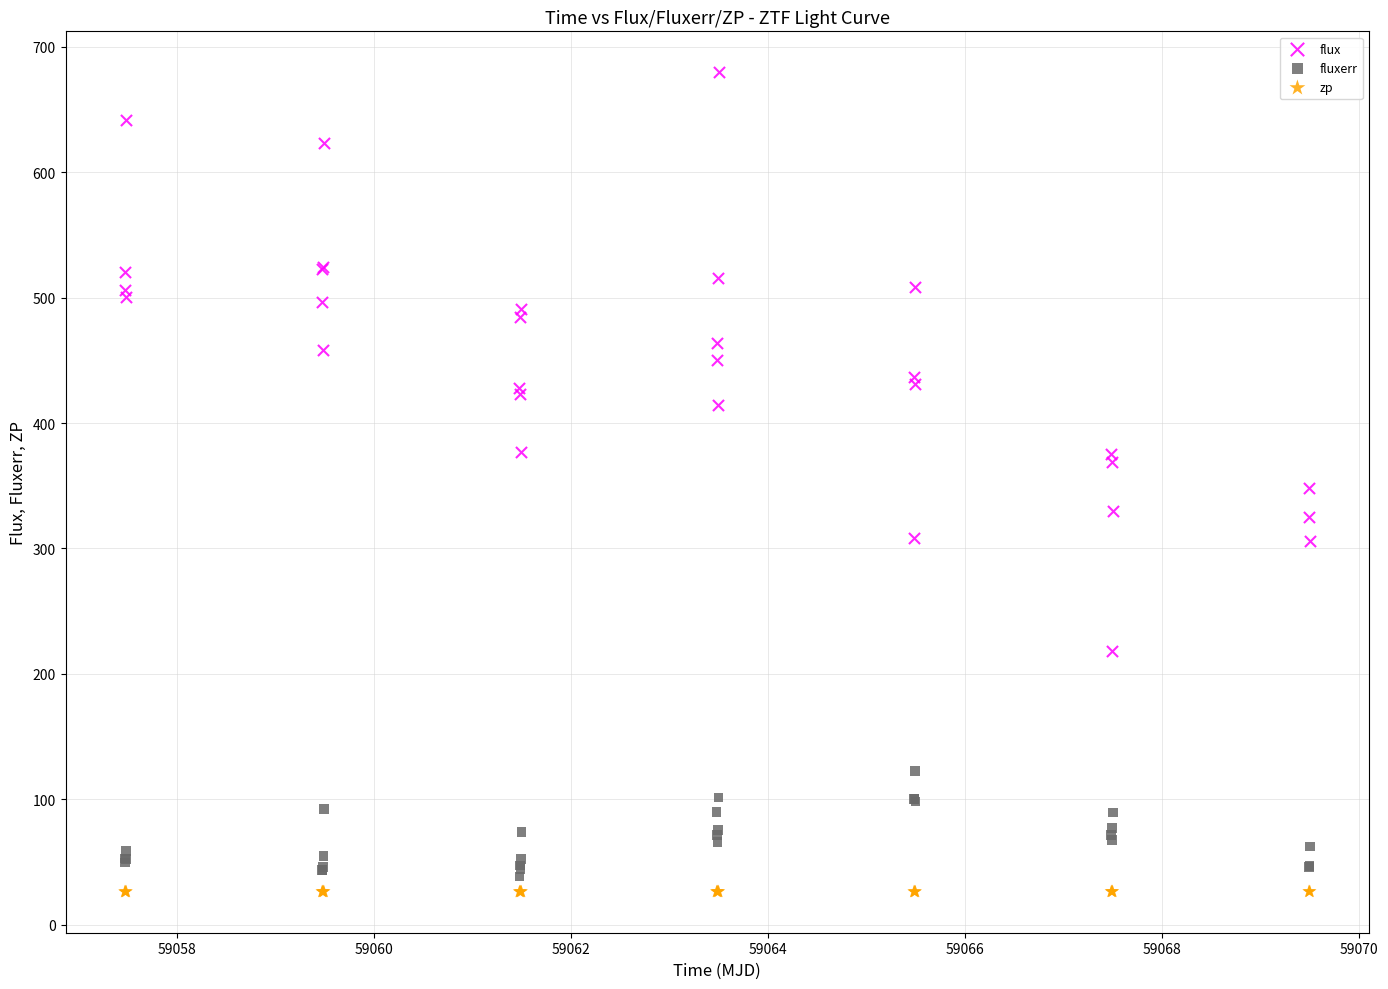

Which series reaches the maximum Y coordinate?

flux